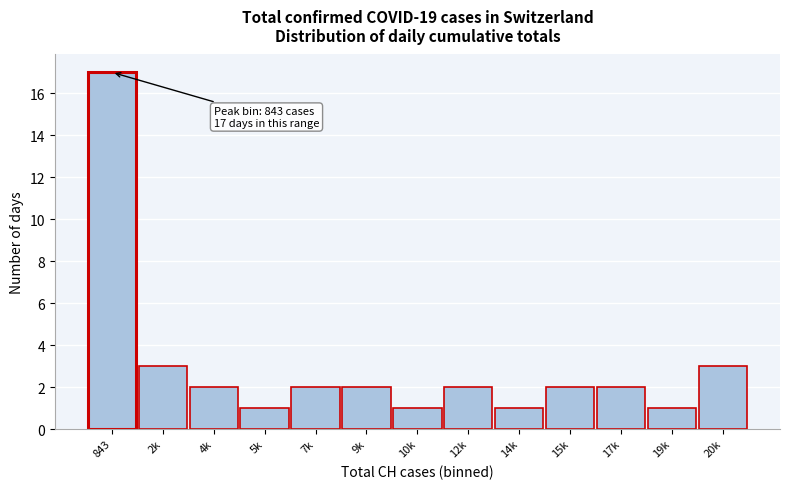

Reading right to left, what are all the values shown in this chart?

20k=3	19k=1	17k=2	15k=2	14k=1	12k=2	10k=1	9k=2	7k=2	5k=1	4k=2	2k=3	843=17